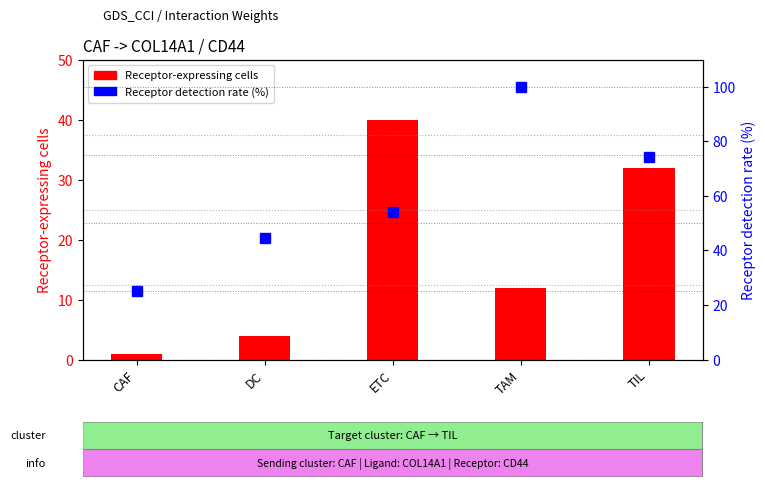

Rank the categories by Receptor detection rate (%) value from highest to lowest.

TAM, TIL, ETC, DC, CAF